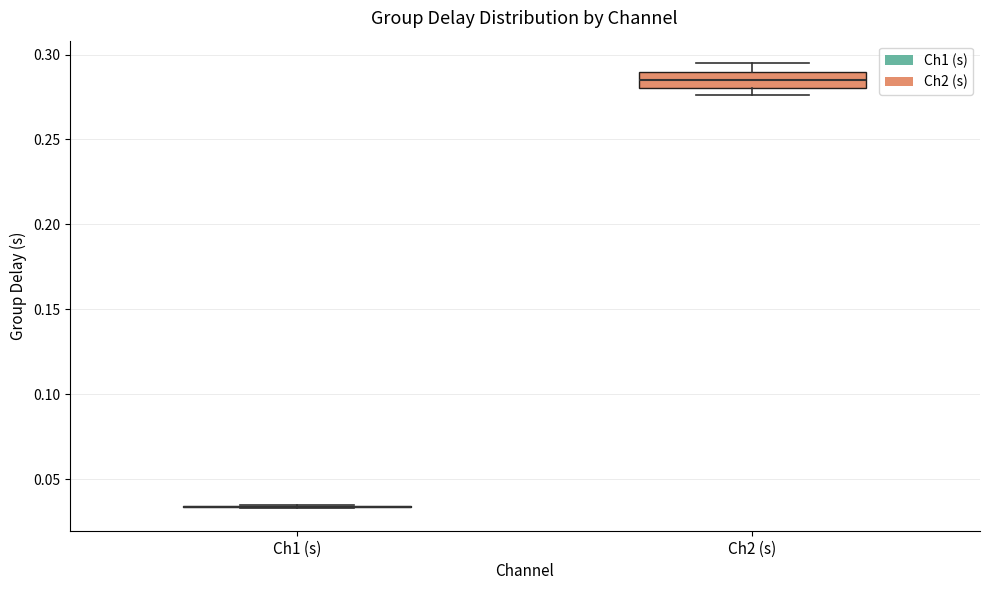

Comparing the boxes themselves (not the whiskers), which one is the tallest?

Ch2 (s)